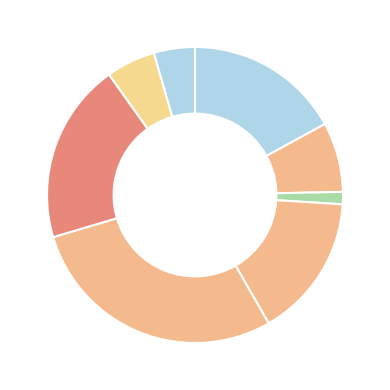

What is the smallest slice in the pie chart?

213.178.85.28